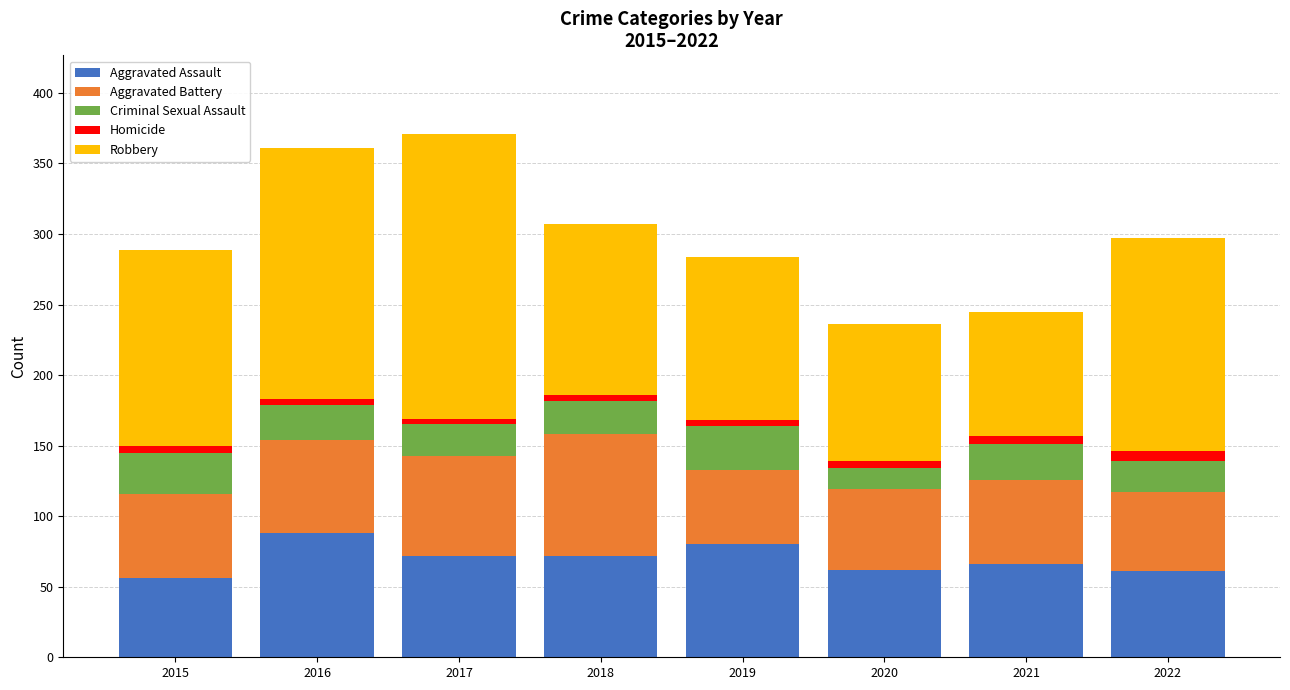

Are the bars grouped side by side (vs. stacked)?

No